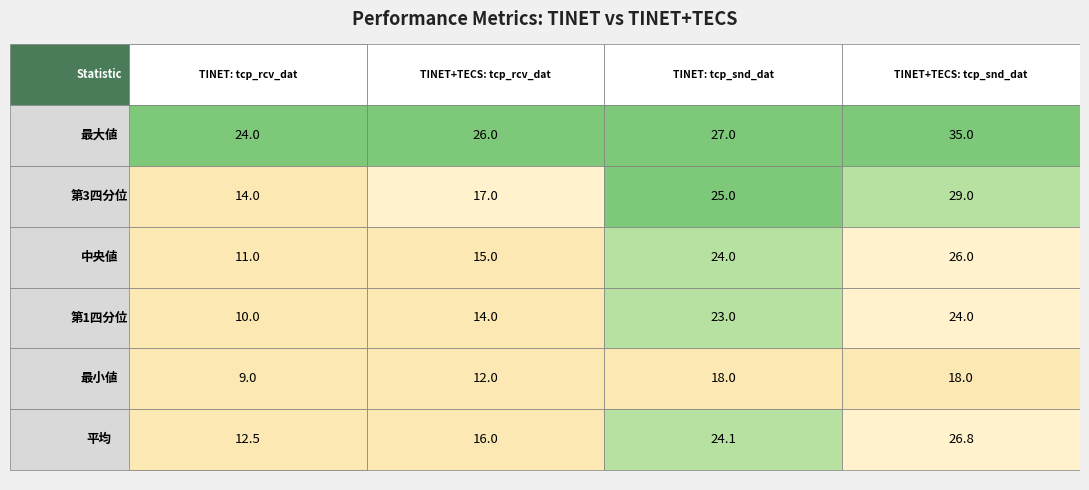

Reading left to right, what are all the values shown in this chart?

最大値: 最大値=24.0	第3四分位=26.0	中央値=27.0	第1四分位=35.0
第3四分位: 最大値=14.0	第3四分位=17.0	中央値=25.0	第1四分位=29.0
中央値: 最大値=11.0	第3四分位=15.0	中央値=24.0	第1四分位=26.0
第1四分位: 最大値=10.0	第3四分位=14.0	中央値=23.0	第1四分位=24.0
最小値: 最大値=9.0	第3四分位=12.0	中央値=18.0	第1四分位=18.0
平均: 最大値=12.5	第3四分位=16.0	中央値=24.1	第1四分位=26.8